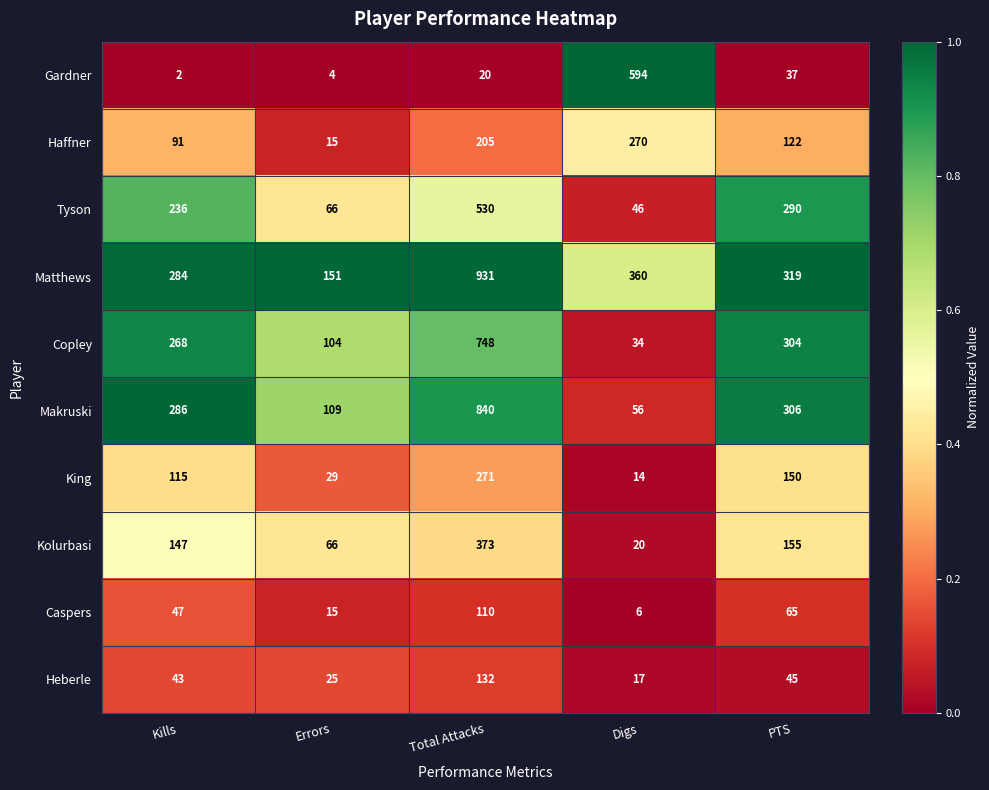

How many distinct data groups are displayed?

10